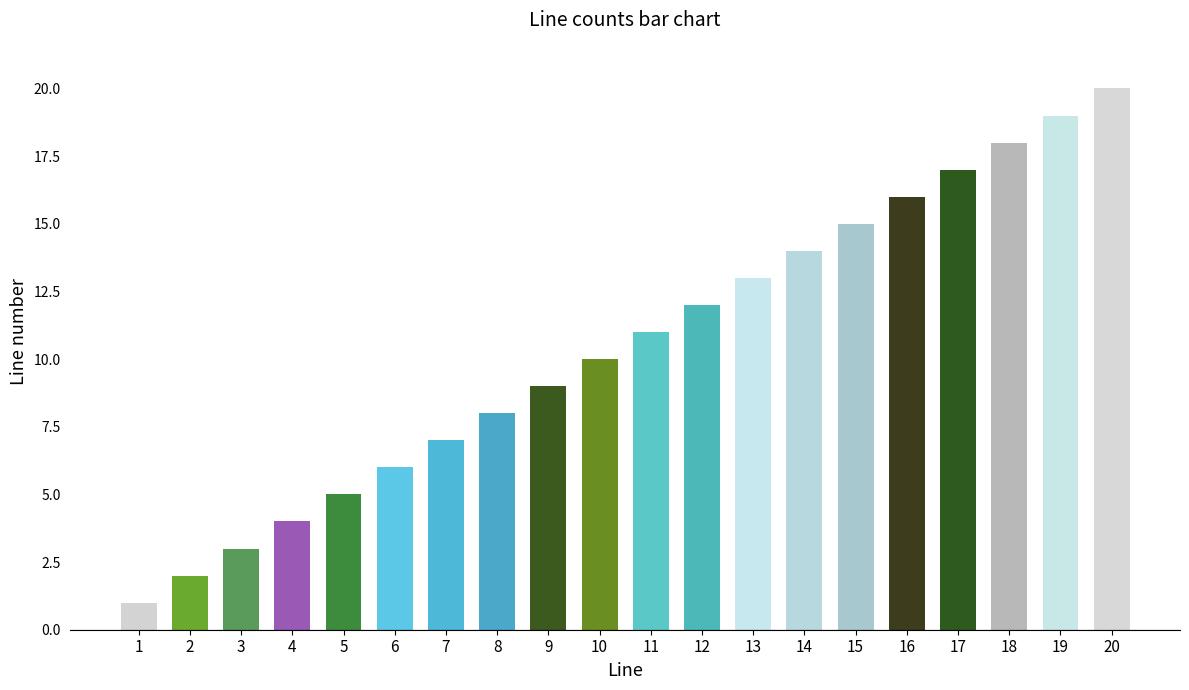

What is the value of the 3rd bar from the left?

3